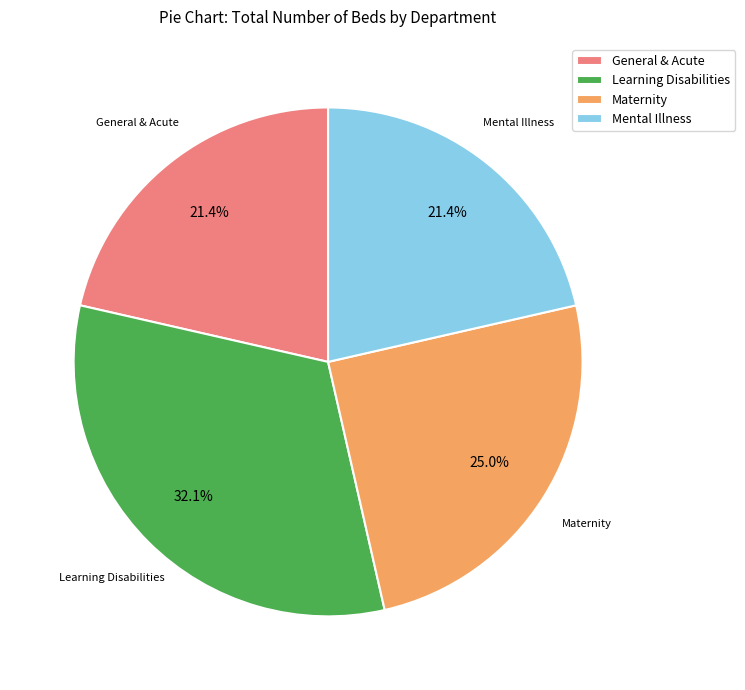

How many slices are in this pie chart?

4